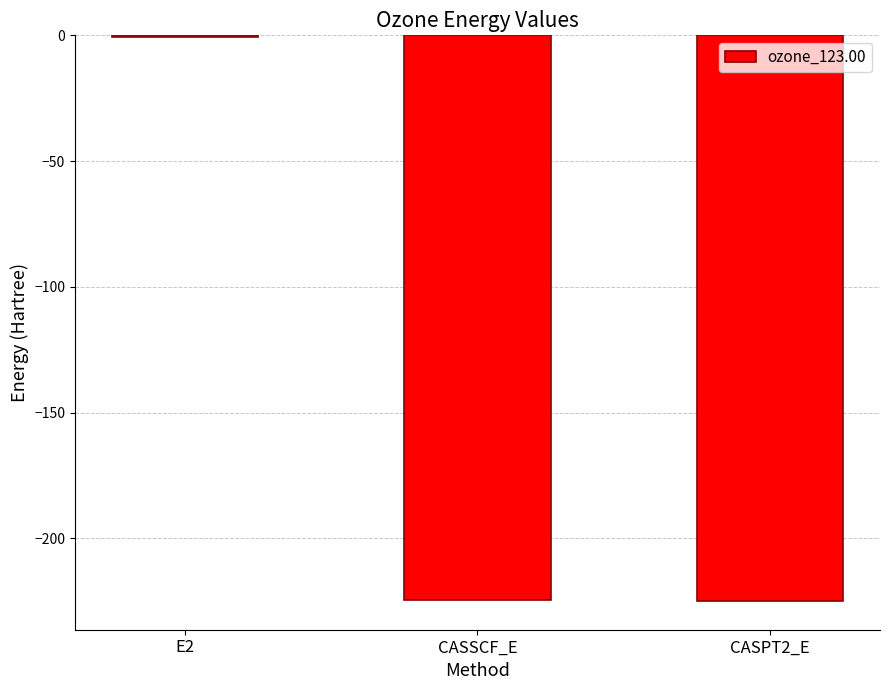

What is the approximate value at CASPT2_E?

-225.1